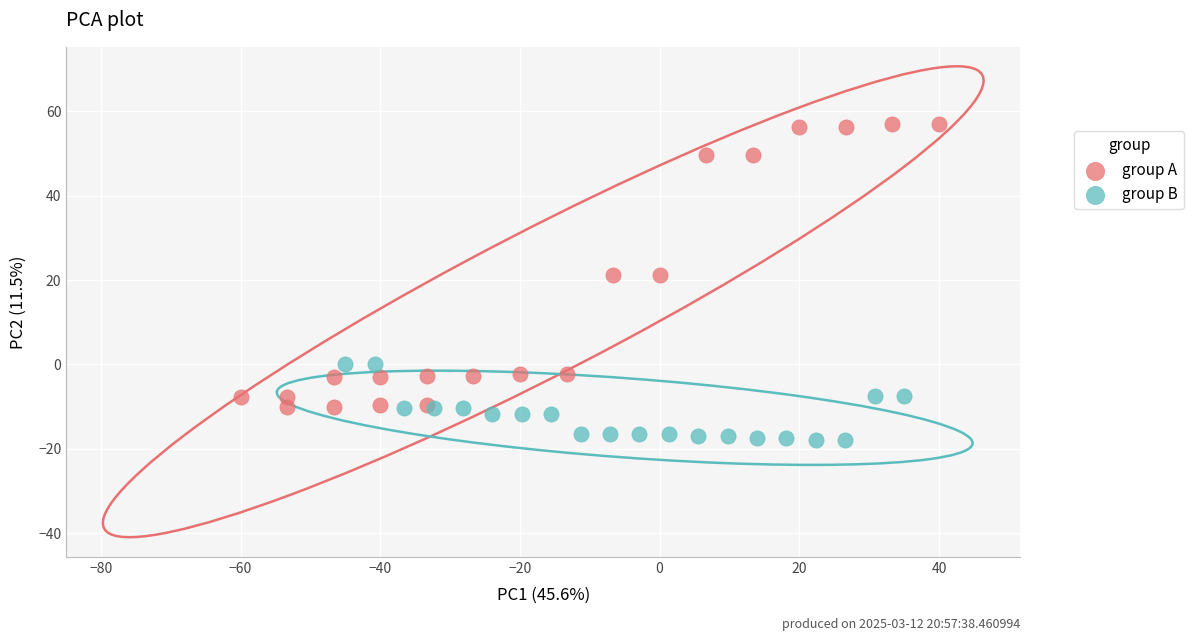

Which series has the widest spread of Y values?

group A